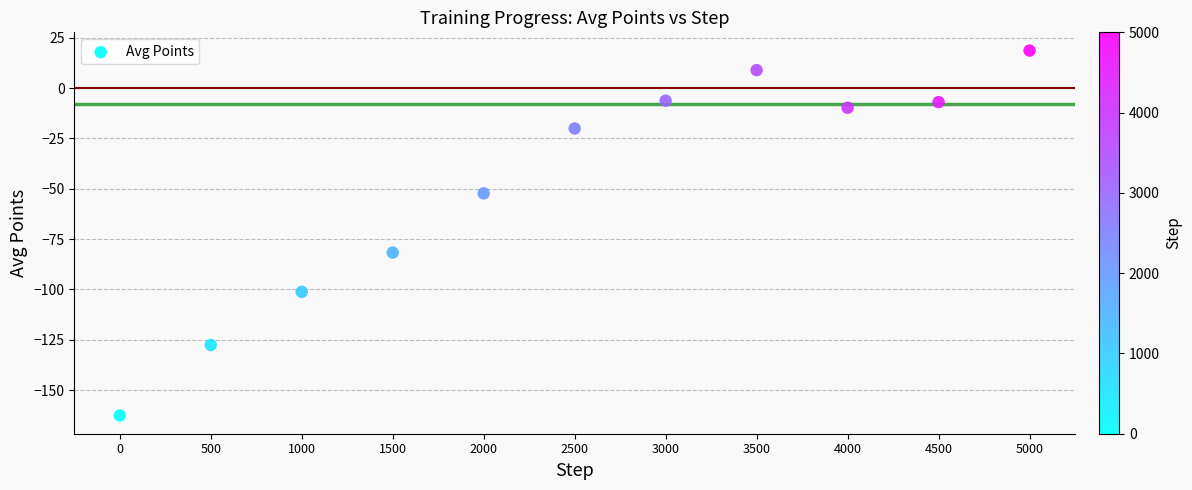

What Y value in the scatter plot is closest to -72?

-81.7